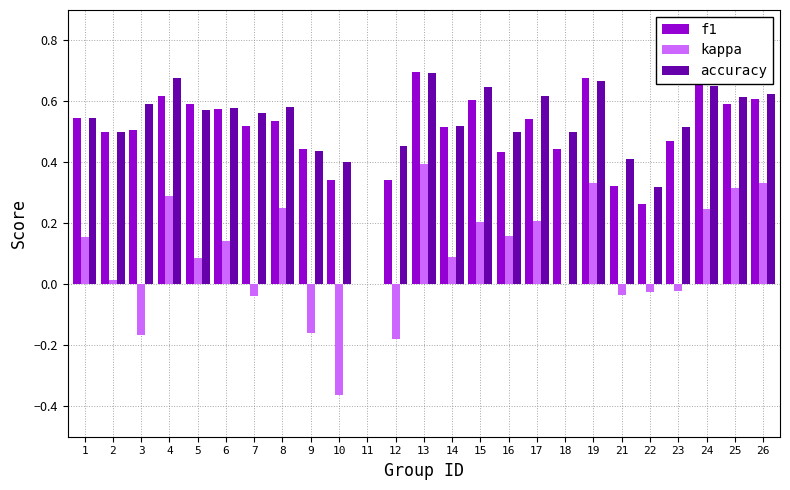

At which category is the sum across all series the highest?

13